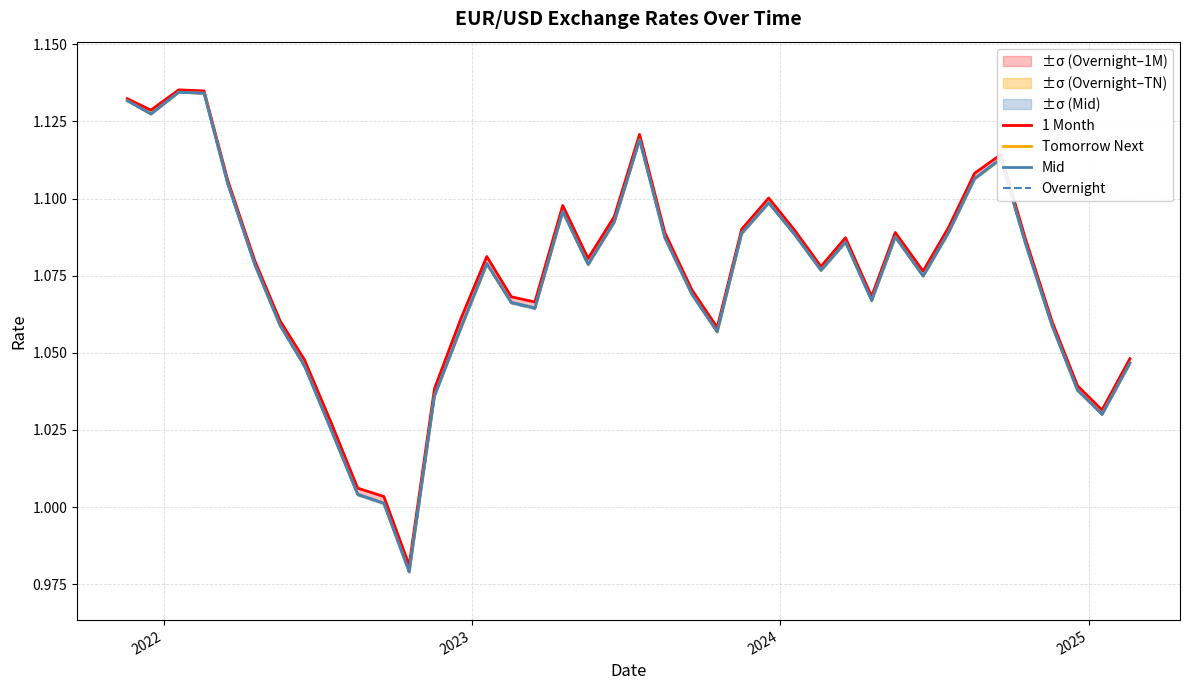

What is the value of the Mid point at the 38th from the left?

1.0